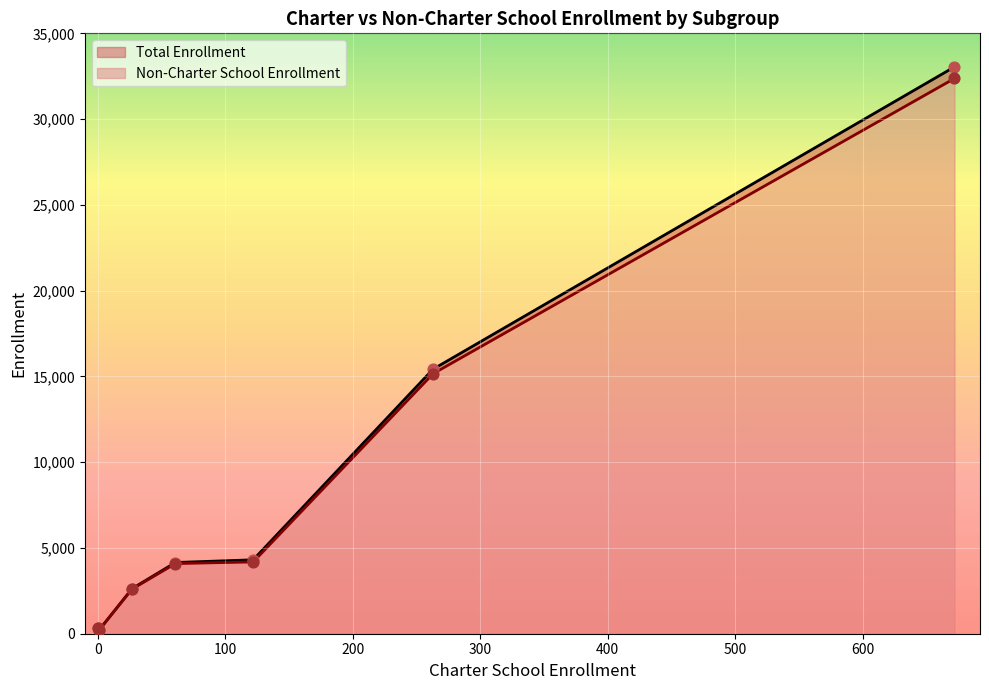

Which series reaches the maximum Y coordinate?

Non-Charter School Enrollment